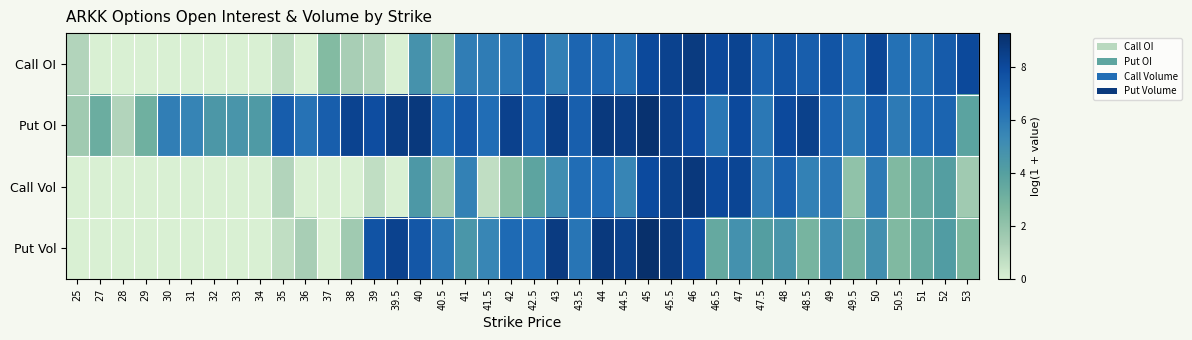

Reading right to left, transcribe all the data shown in this chart.

Call OI: 53=8.0	52=7.3	51=6.3	50.5=6.4	50=8.2	49.5=6.5	49=7.5	48.5=7.1	48=7.5	47.5=7.0	47=8.3	46.5=8.1	46=8.7	45.5=8.4	45=8.0	44.5=6.4	44=6.8	43.5=6.8	43=5.7	42.5=7.2	42=6.1	41.5=5.9	41=5.8	40.5=1.9	40=4.8	39.5=0.0	39=1.1	38=1.4	37=2.5	36=0.0	35=0.7	34=0.0	33=0.0	32=0.0	31=0.0	30=0.0	29=0.0	28=0.0	27=0.0	25=1.1
Put OI: 53=3.8	52=6.9	51=6.6	50.5=6.0	50=7.1	49.5=6.0	49=6.8	48.5=8.4	48=8.0	47.5=6.0	47=8.0	46.5=6.1	46=7.9	45.5=8.4	45=9.1	44.5=8.6	44=8.8	43.5=7.1	43=8.6	42.5=7.1	42=8.4	41.5=6.5	41=7.4	40.5=6.7	40=8.8	39.5=8.6	39=7.8	38=8.3	37=7.1	36=6.3	35=7.2	34=4.3	33=4.6	32=4.5	31=5.5	30=5.8	29=3.1	28=1.1	27=3.3	25=1.6
Call Vol: 53=1.6	52=4.1	51=3.5	50.5=2.6	50=6.0	49.5=2.1	49=6.1	48.5=5.7	48=7.0	47.5=5.8	47=8.2	46.5=8.0	46=8.8	45.5=8.4	45=7.9	44.5=5.5	44=6.6	43.5=6.5	43=5.1	42.5=3.7	42=2.3	41.5=0.7	41=5.7	40.5=1.6	40=4.4	39.5=0.0	39=0.7	38=0.0	37=0.0	36=0.0	35=1.1	34=0.0	33=0.0	32=0.0	31=0.0	30=0.0	29=0.0	28=0.0	27=0.0	25=0.0
Put Vol: 53=2.6	52=4.2	51=3.4	50.5=2.6	50=5.0	49.5=3.0	49=5.2	48.5=2.8	48=4.6	47.5=4.1	47=4.9	46.5=3.5	46=7.8	45.5=8.7	45=9.3	44.5=8.4	44=8.8	43.5=6.2	43=8.7	42.5=6.6	42=6.7	41.5=5.5	41=4.5	40.5=6.0	40=7.4	39.5=8.3	39=7.6	38=1.6	37=0.0	36=1.4	35=0.7	34=0.0	33=0.0	32=0.0	31=0.0	30=0.0	29=0.0	28=0.0	27=0.0	25=0.0